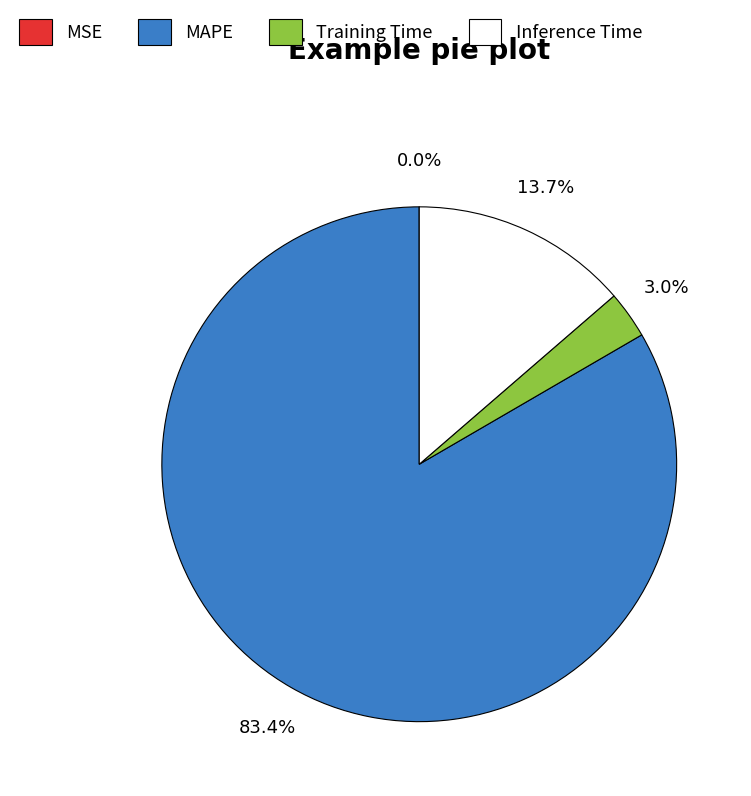

To the nearest percent, what is the average slice percentage?

25%